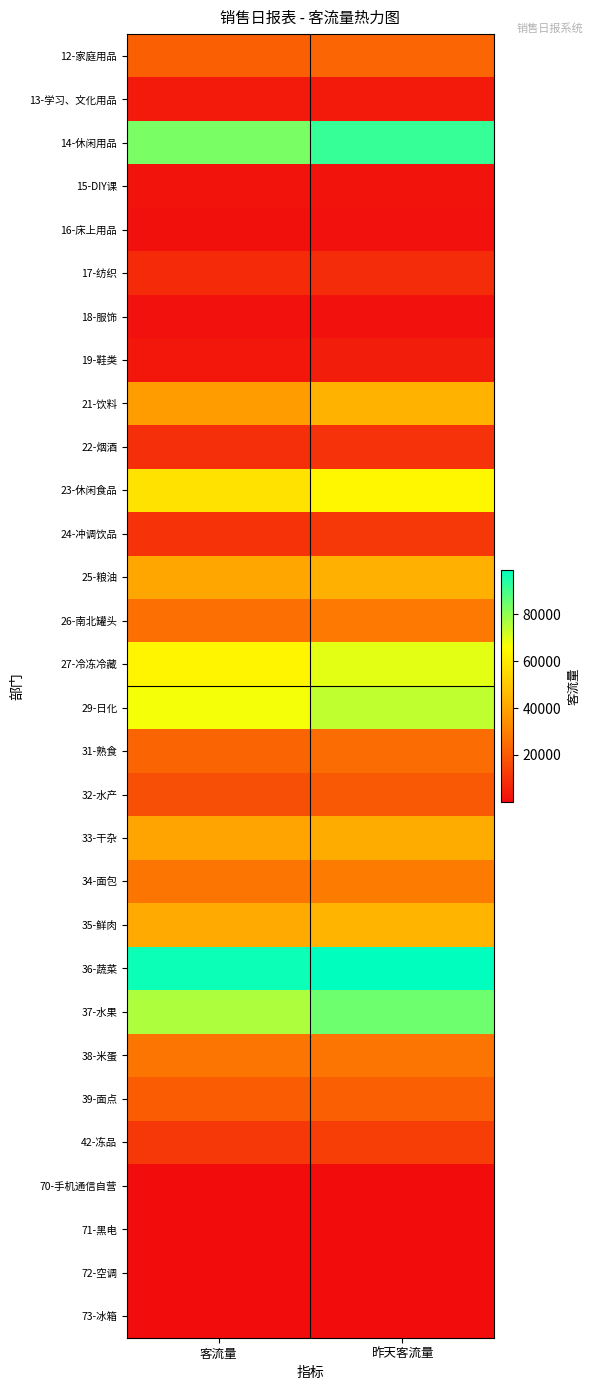

Reading left to right, transcribe all the data shown in this chart.

12-家庭用品: 客流量=21333	昨天客流量=22891
13-学习、文化用品: 客流量=3443	昨天客流量=3725
14-休闲用品: 客流量=83113	昨天客流量=91818
15-DIY课: 客流量=1902	昨天客流量=1958
16-床上用品: 客流量=1077	昨天客流量=1195
17-纺织: 客流量=7855	昨天客流量=8433
18-服饰: 客流量=1459	昨天客流量=1372
19-鞋类: 客流量=2847	昨天客流量=4568
21-饮料: 客流量=37849	昨天客流量=44199
22-烟酒: 客流量=8953	昨天客流量=9745
23-休闲食品: 客流量=57685	昨天客流量=63647
24-冲调饮品: 客流量=9916	昨天客流量=11272
25-粮油: 客流量=40546	昨天客流量=43410
26-南北罐头: 客流量=25625	昨天客流量=28061
27-冷冻冷藏: 客流量=63330	昨天客流量=69447
29-日化: 客流量=67118	昨天客流量=74101
31-熟食: 客流量=22712	昨天客流量=24742
32-水产: 客流量=17354	昨天客流量=19619
33-干杂: 客流量=39913	昨天客流量=42241
34-面包: 客流量=26961	昨天客流量=28683
35-鲜肉: 客流量=41537	昨天客流量=44447
36-蔬菜: 客流量=97175	昨天客流量=98871
37-水果: 客流量=76443	昨天客流量=84728
38-米蛋: 客流量=26993	昨天客流量=27195
39-面点: 客流量=20730	昨天客流量=21531
42-冻品: 客流量=11164	昨天客流量=13115
70-手机通信自营: 客流量=51	昨天客流量=74
71-黑电: 客流量=48	昨天客流量=140
72-空调: 客流量=1	昨天客流量=35
73-冰箱: 客流量=38	昨天客流量=101